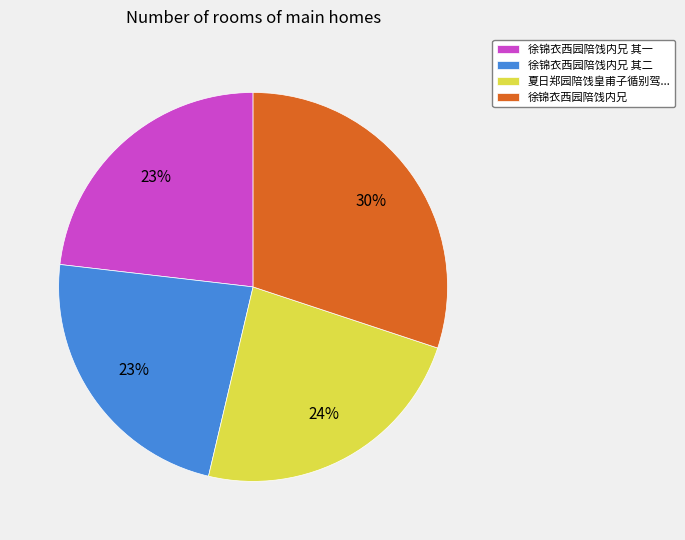

To the nearest percent, what is the combined percentage of 夏日郑园陪饯皇甫子循别驾... and 徐锦衣西园陪饯内兄?

54%